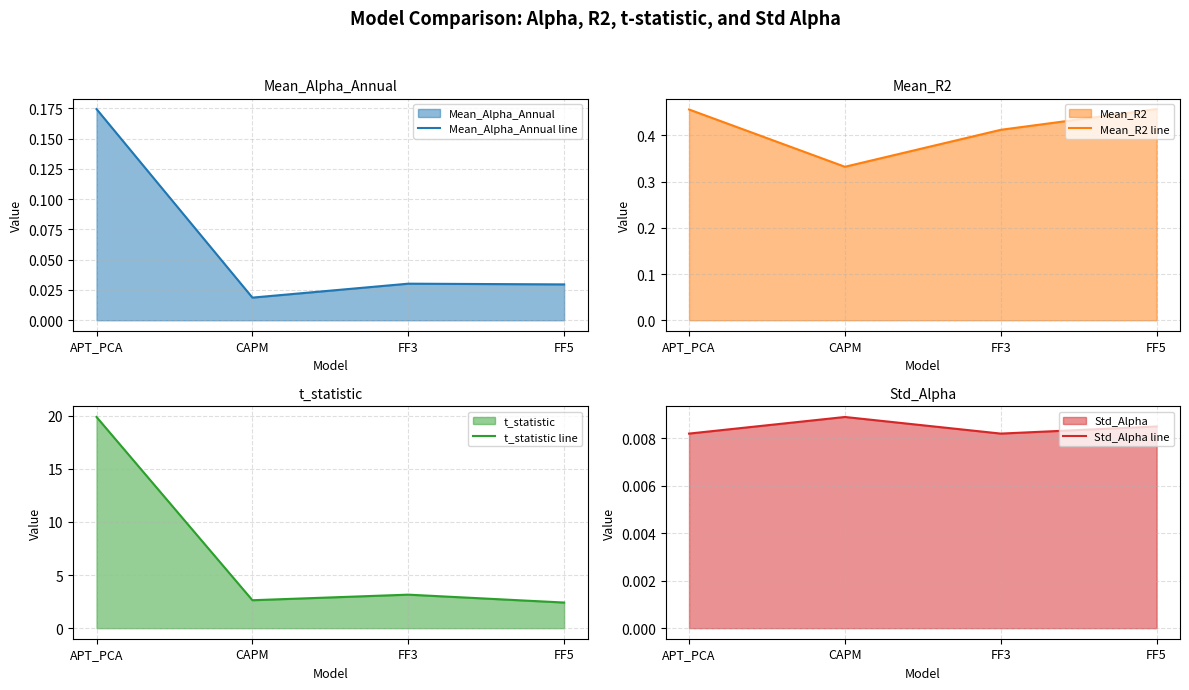

Which series has the largest range (max minus min)?

t_statistic line